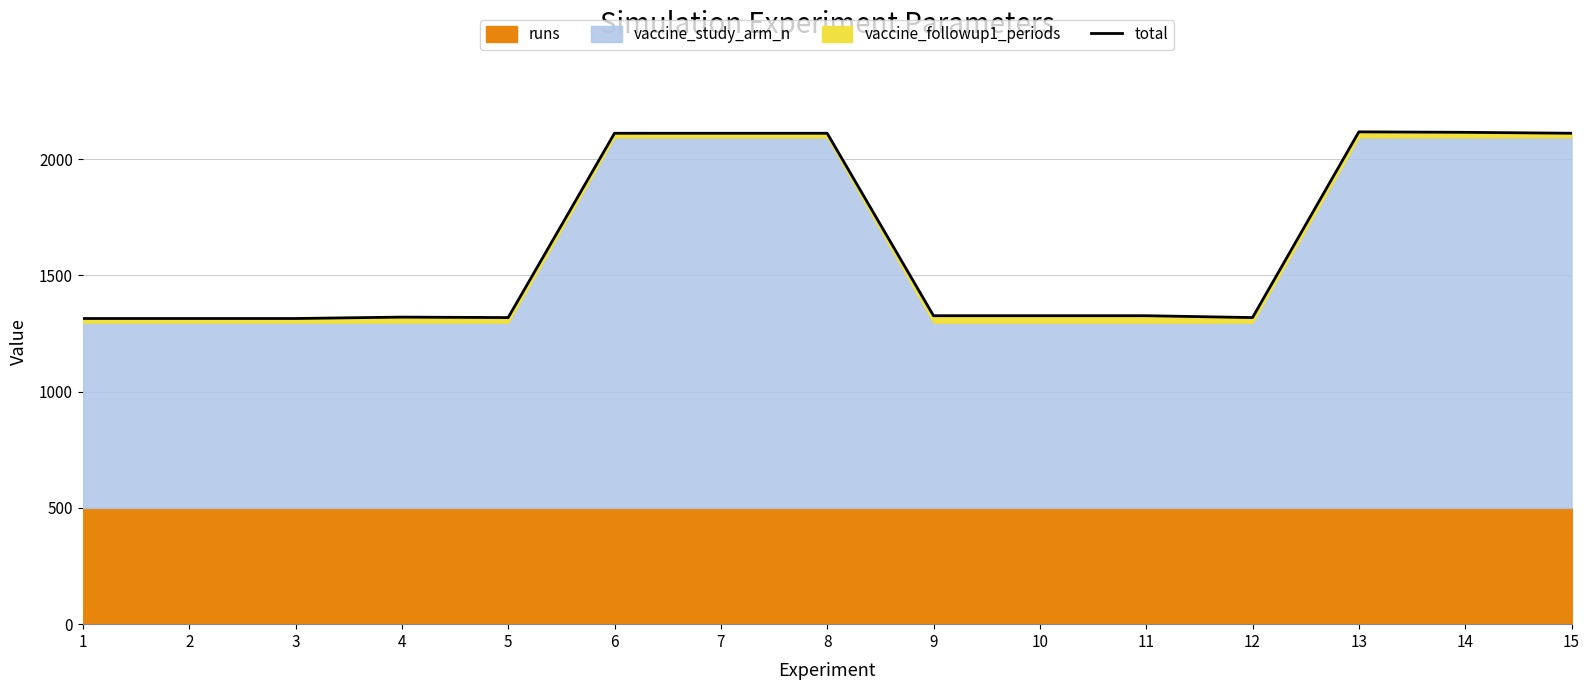

Reading left to right, extract all data points from this chart.

1=1315	2=1315	3=1315	4=1321	5=1319	6=2112	7=2112	8=2112	9=1327	10=1327	11=1327	12=1319	13=2118	14=2116	15=2112